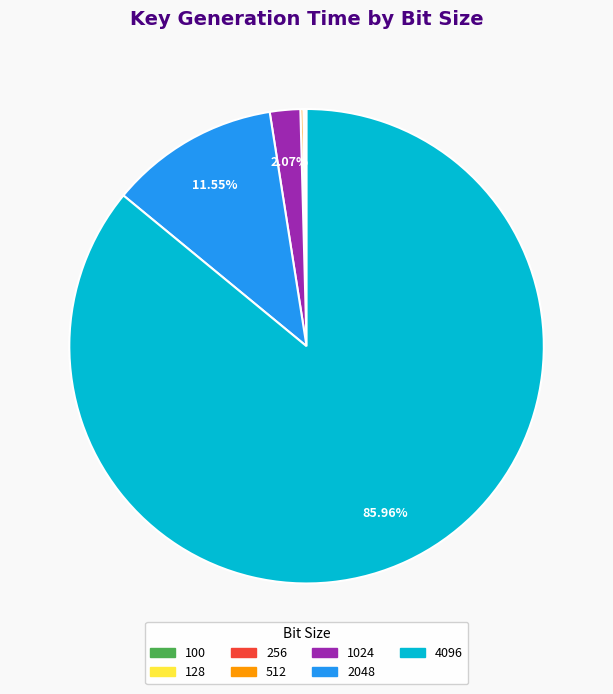

Which slice represents more than half of the pie?

4096